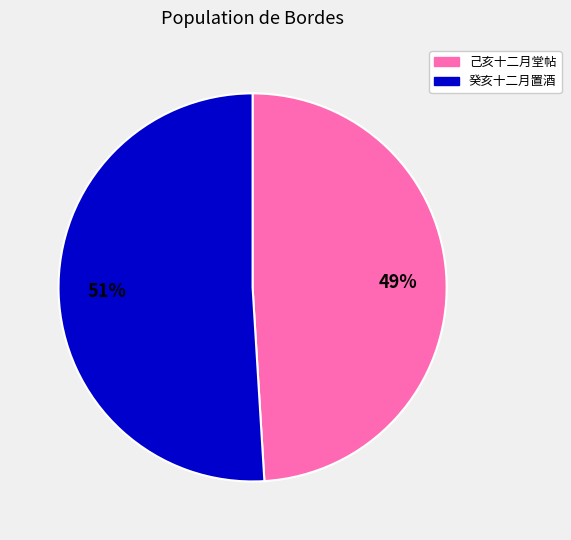

Does any single category account for the majority?

Yes